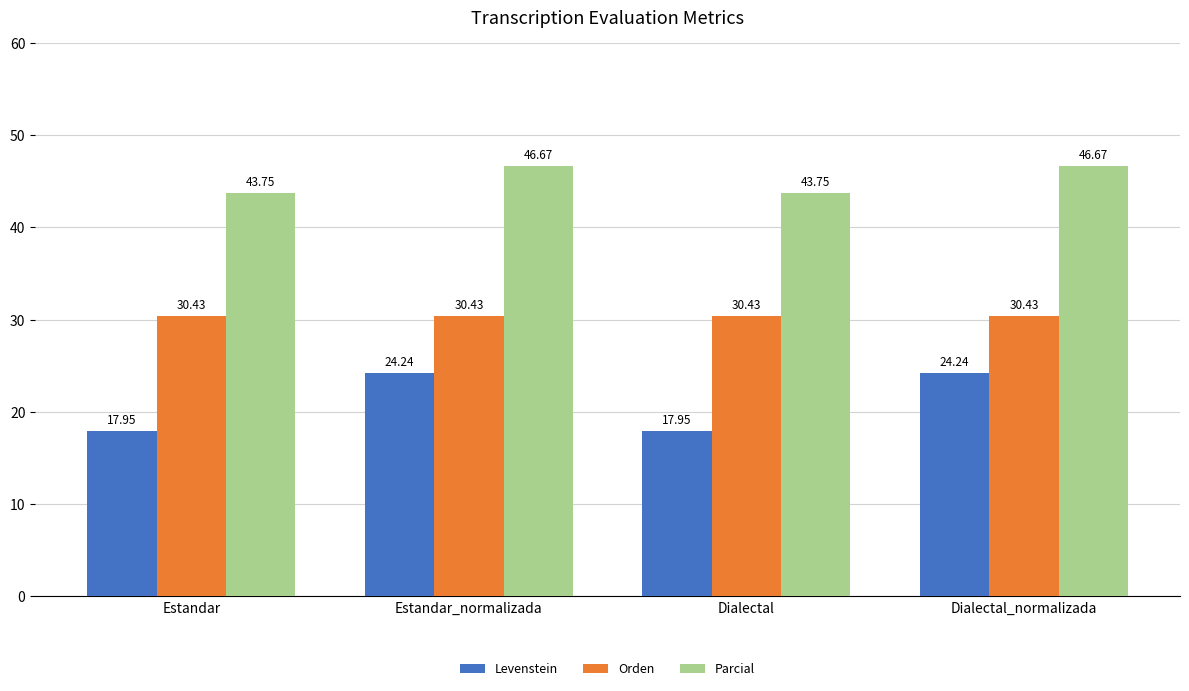

Rank the series by their average value, from lowest to highest.

Levenstein, Orden, Parcial